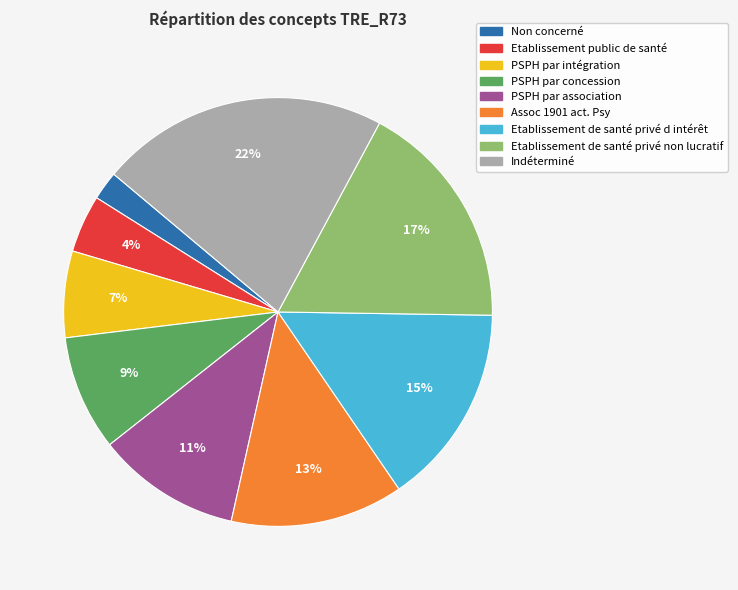

True or false: Indéterminé accounts for 32% of the total.

False